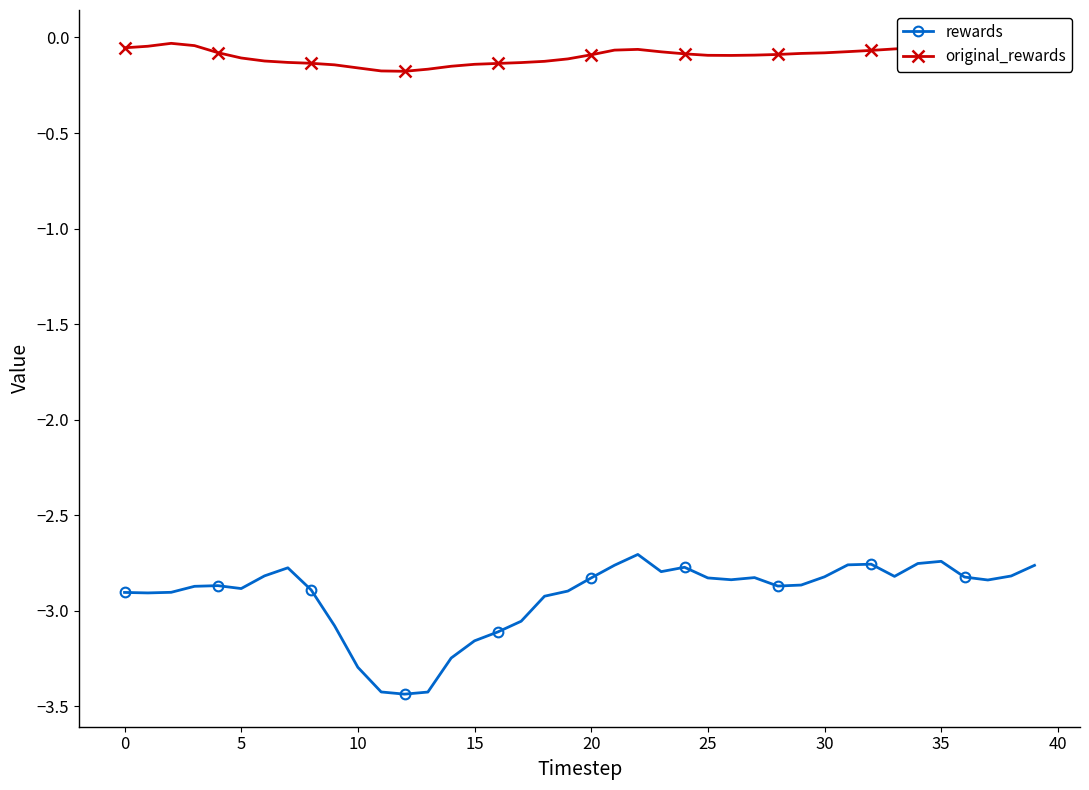

Reading left to right, what are all the values shown in this chart?

rewards: -2.9	-2.9	-2.9	-2.9	-2.9	-2.9	-2.8	-2.8	-2.9	-3.1	-3.3	-3.4	-3.4	-3.4	-3.2	-3.2	-3.1	-3.1	-2.9	-2.9	-2.8	-2.8	-2.7	-2.8	-2.8	-2.8	-2.8	-2.8	-2.9	-2.9	-2.8	-2.8	-2.8	-2.8	-2.8	-2.7	-2.8	-2.8	-2.8	-2.8
original_rewards: -0.1	-0.0	-0.0	-0.0	-0.1	-0.1	-0.1	-0.1	-0.1	-0.1	-0.2	-0.2	-0.2	-0.2	-0.2	-0.1	-0.1	-0.1	-0.1	-0.1	-0.1	-0.1	-0.1	-0.1	-0.1	-0.1	-0.1	-0.1	-0.1	-0.1	-0.1	-0.1	-0.1	-0.1	-0.1	-0.0	-0.0	-0.0	-0.0	-0.0